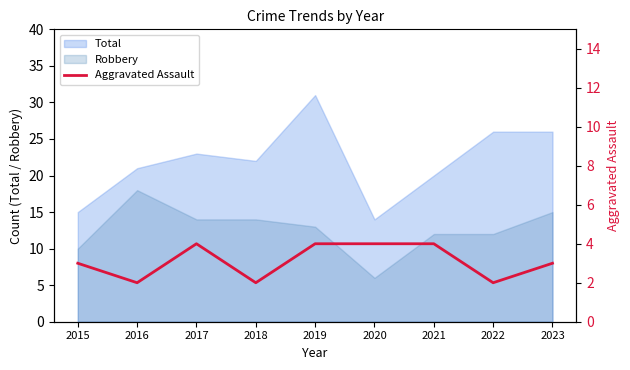

True or false: Total has a value of 26 at 2023.

True